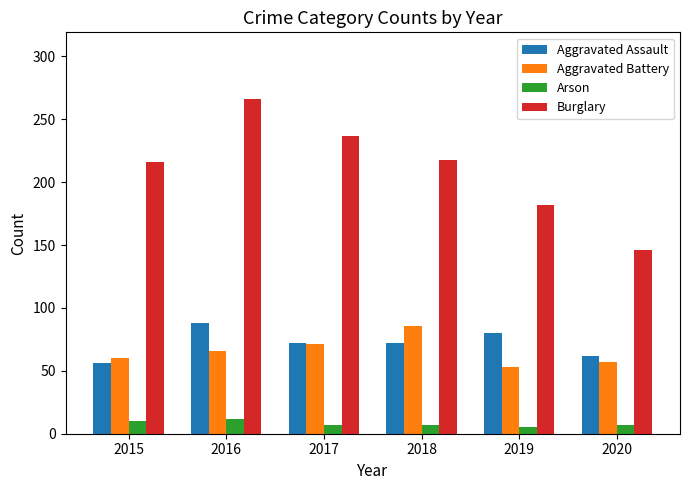

Reading left to right, what are all the values shown in this chart?

Aggravated Assault: 2015=56	2016=88	2017=72	2018=72	2019=80	2020=62
Aggravated Battery: 2015=60	2016=66	2017=71	2018=86	2019=53	2020=57
Arson: 2015=10	2016=12	2017=7	2018=7	2019=5	2020=7
Burglary: 2015=216	2016=266	2017=237	2018=218	2019=182	2020=146